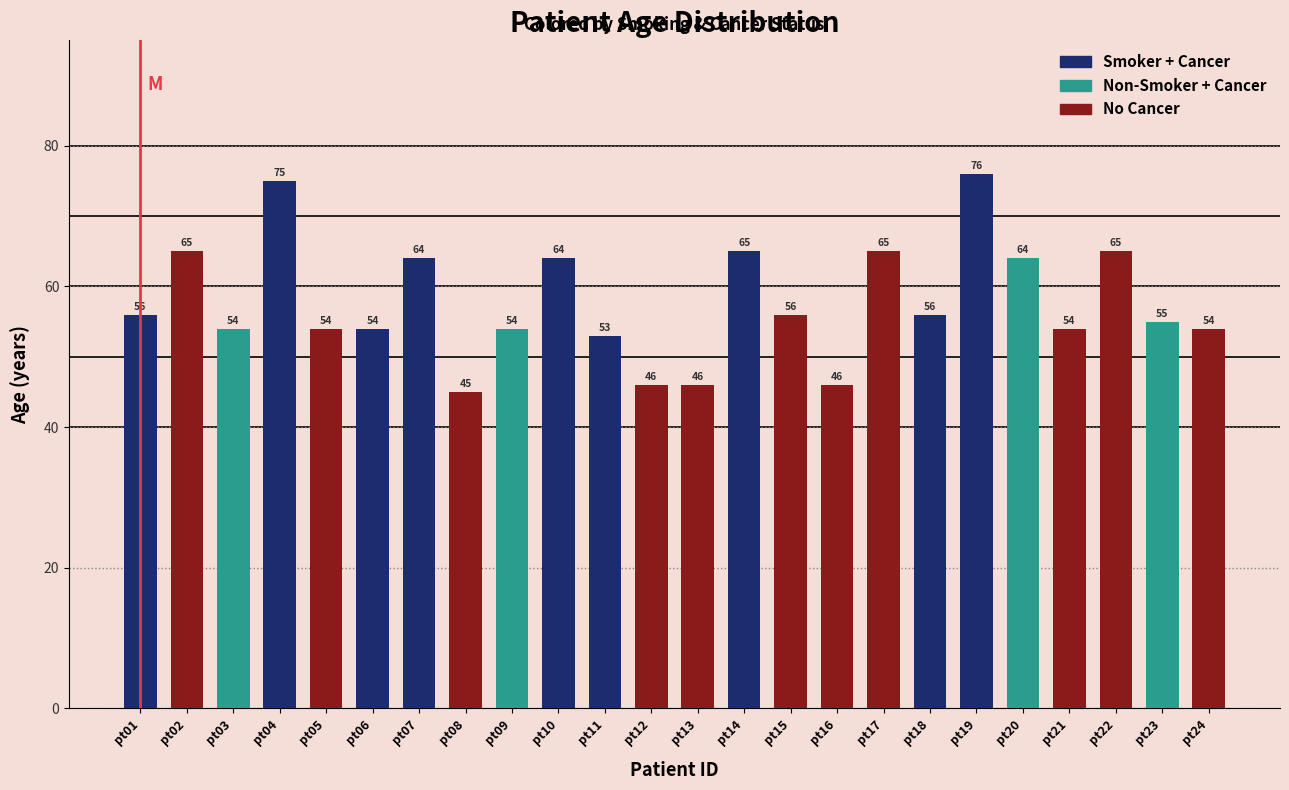

Which has a higher value, pt02 or pt21?

pt02